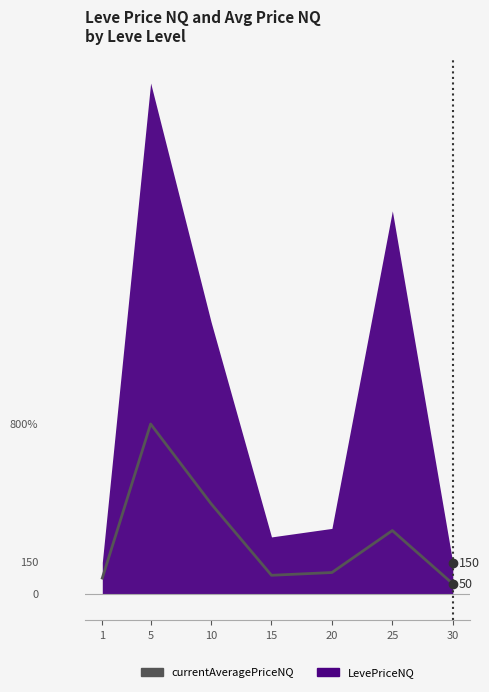

What are all the series names shown in the legend?

currentAveragePriceNQ, LevePriceNQ